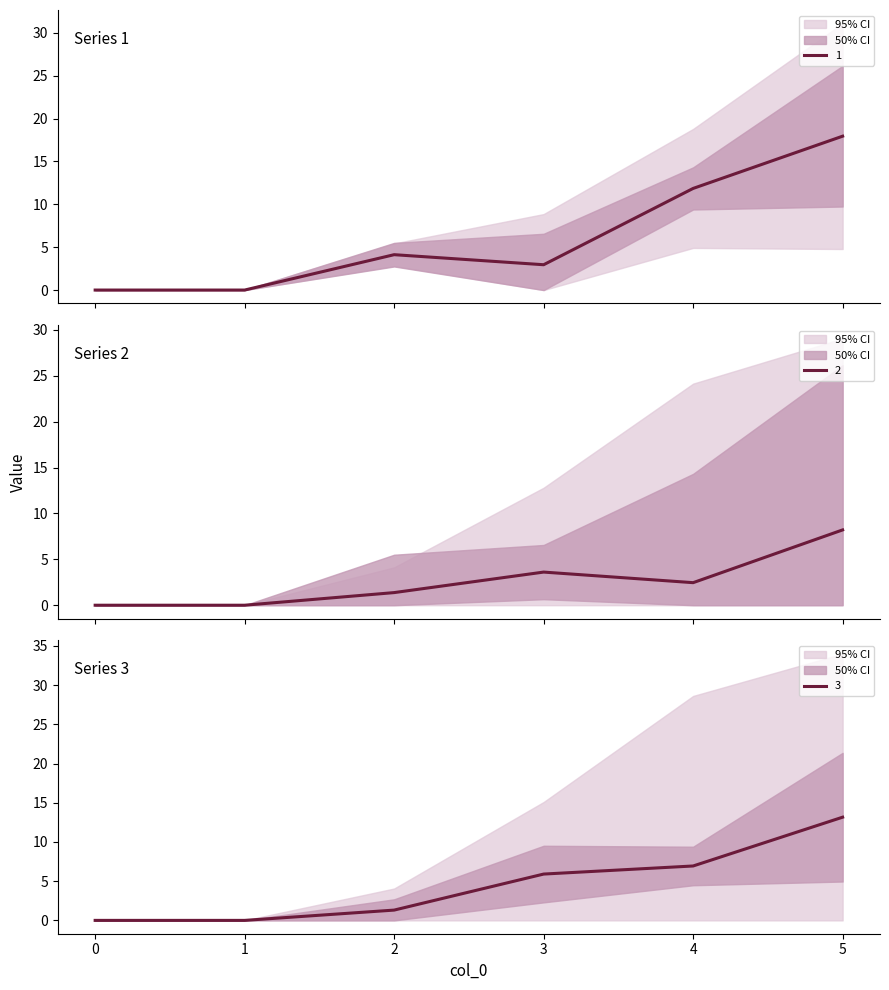

In 2, how many points are higher than both neighbors (excluding endpoints)?

1